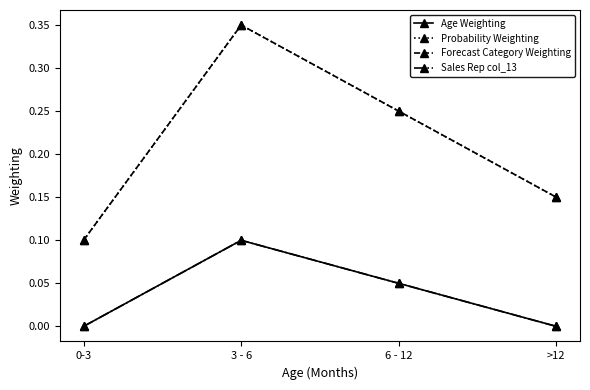

How many lines are shown in the chart?

4